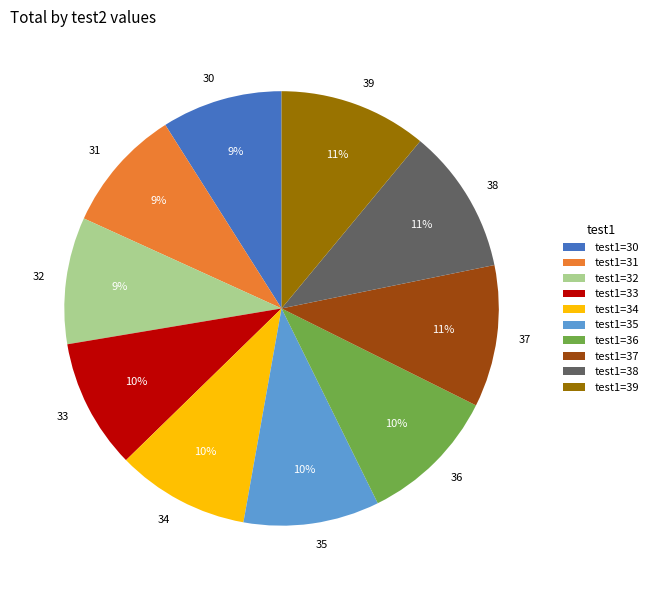

The 36 slice represents 10% of the pie. True or false?

True